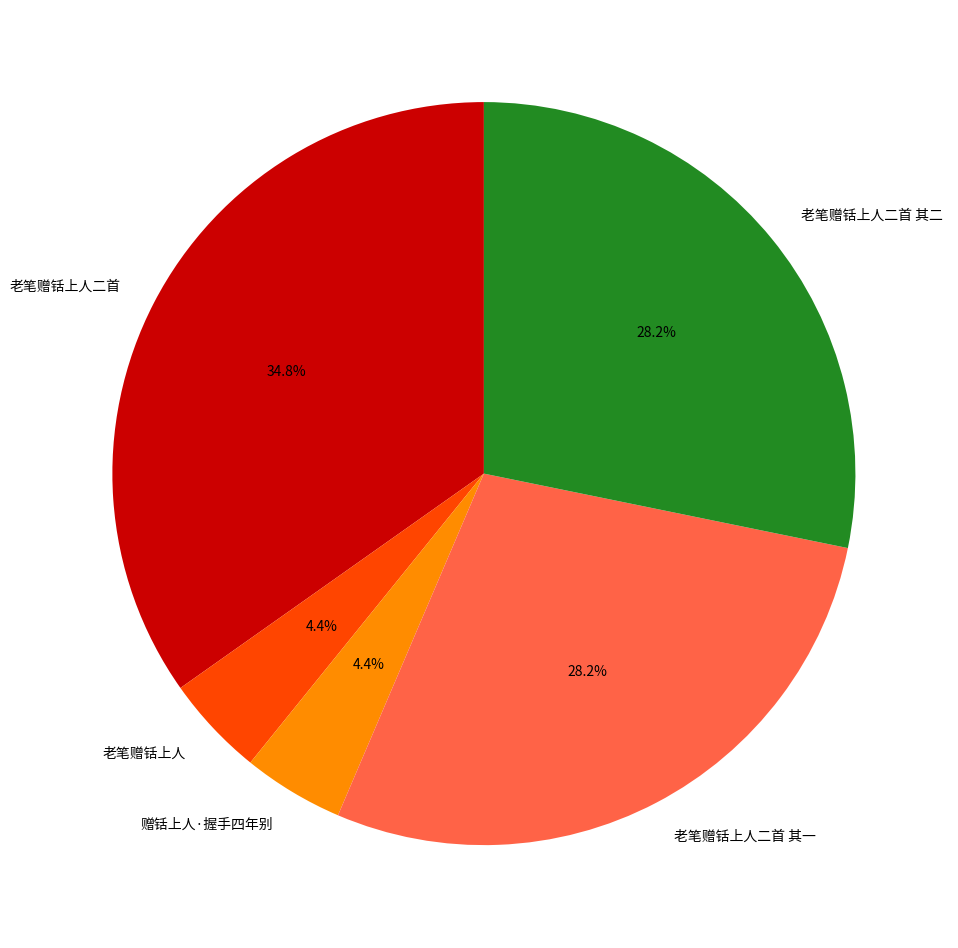

Between 老笔赠铦上人二首 其一 and 老笔赠铦上人, which is larger?

老笔赠铦上人二首 其一